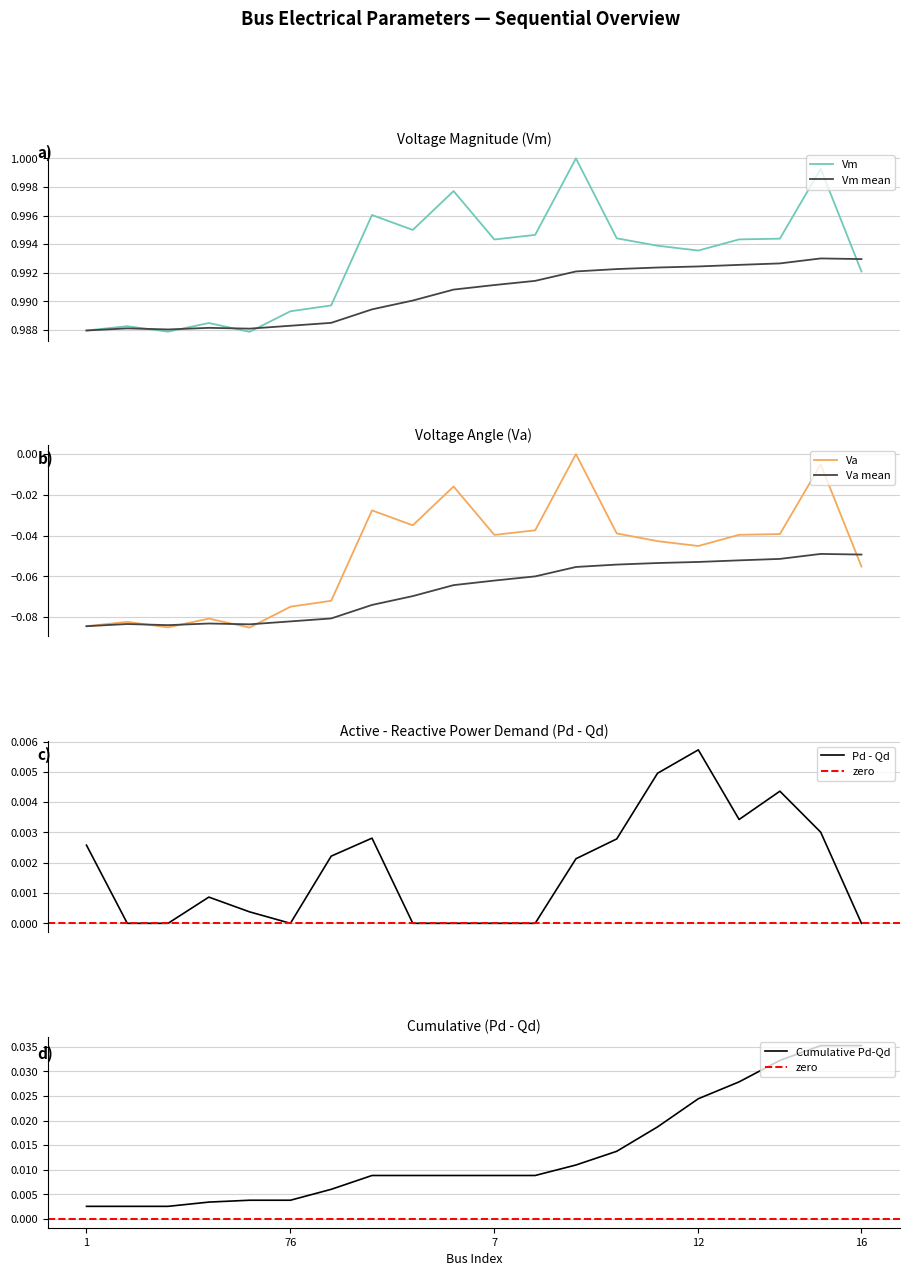

True or false: Vm and Pd cross at least once.

False